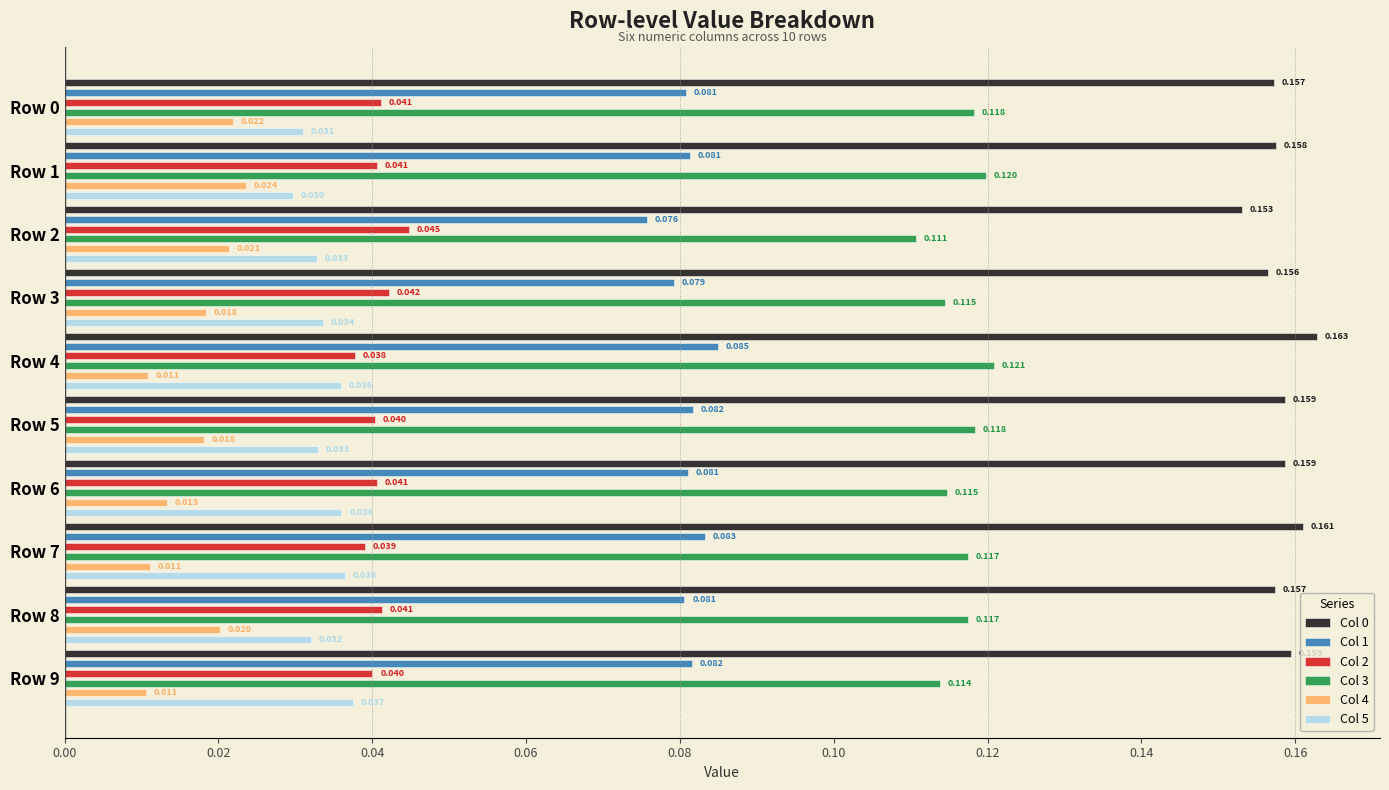

How many groups of bars are there?

10